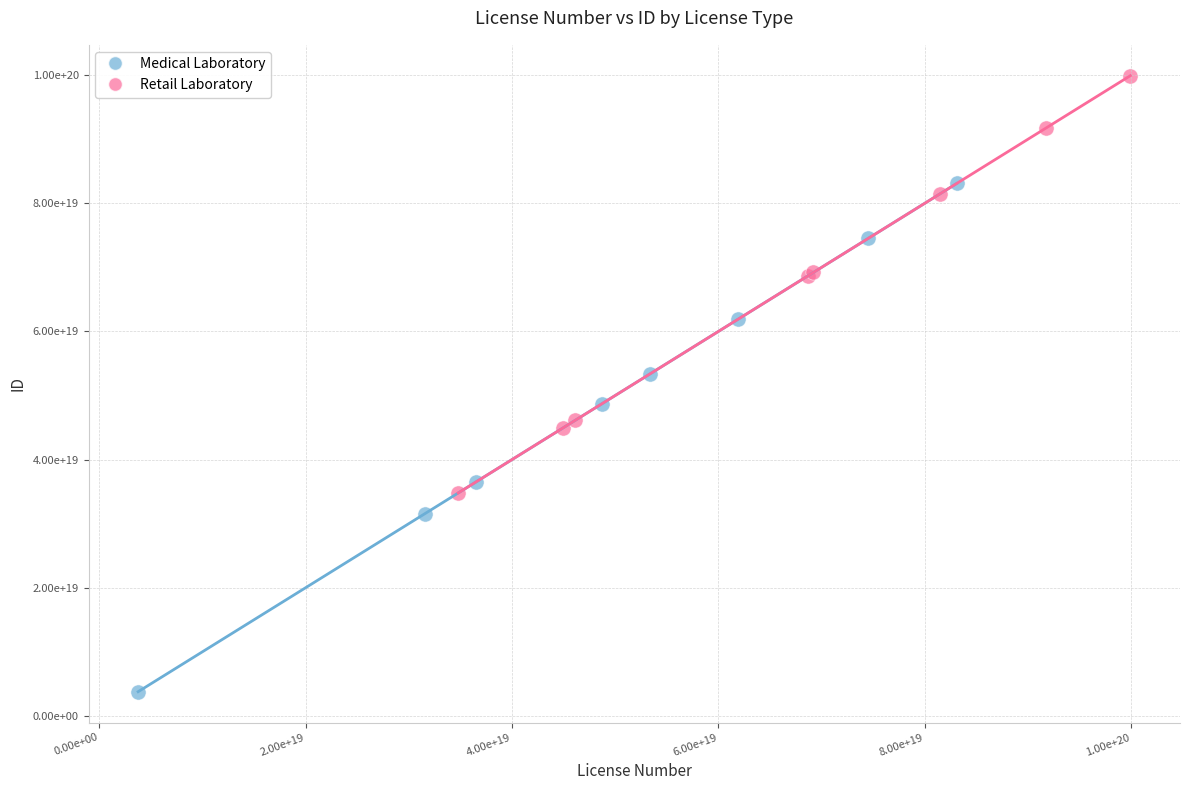

Which series reaches the maximum Y coordinate?

Retail Laboratory